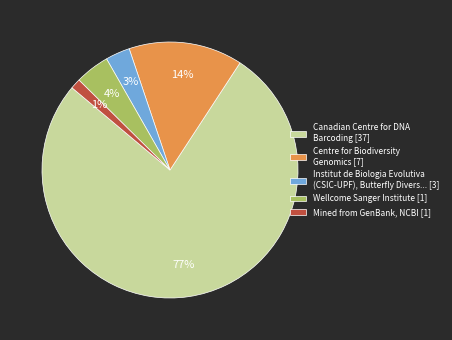

Rank the categories by value from highest to lowest.

Canadian Centre for DNA Barcoding [37], Centre for Biodiversity Genomics [7], Wellcome Sanger Institute [1], Institut de Biologia Evolutiva (CSIC-UPF), Butterfly Divers... [3], Mined from GenBank, NCBI [1]